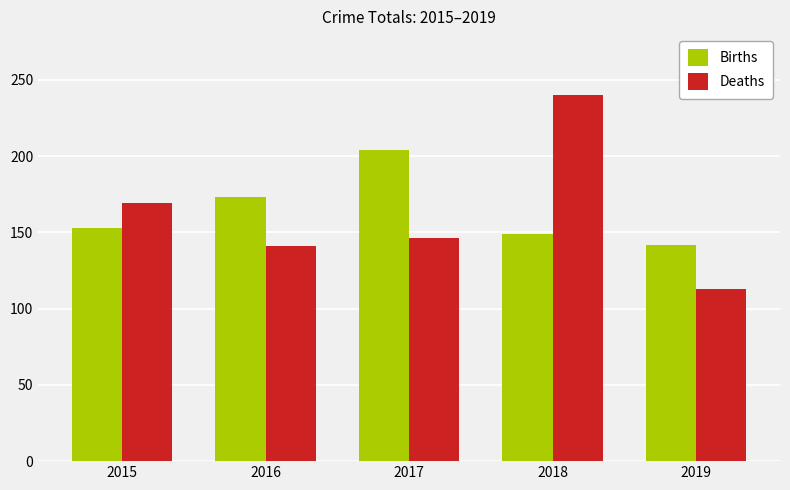

What is the total value across all series at 2016?

314